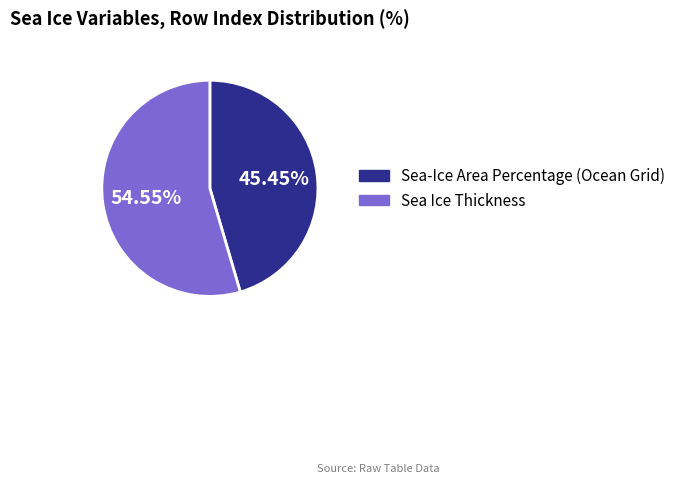

To the nearest percent, what percentage of the pie is Sea-Ice Area Percentage (Ocean Grid)?

45%